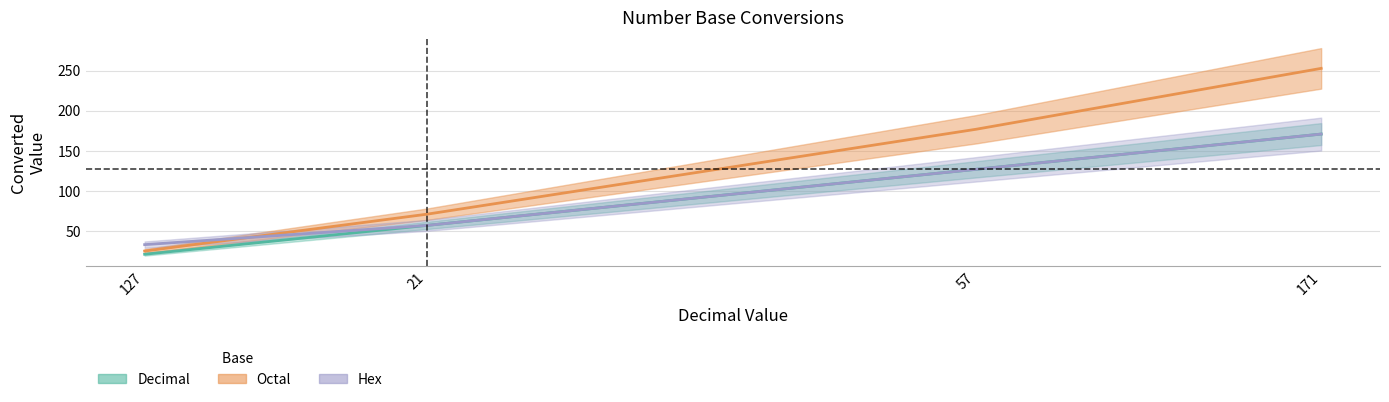

How many values in the octal_values series exceed 177?

1